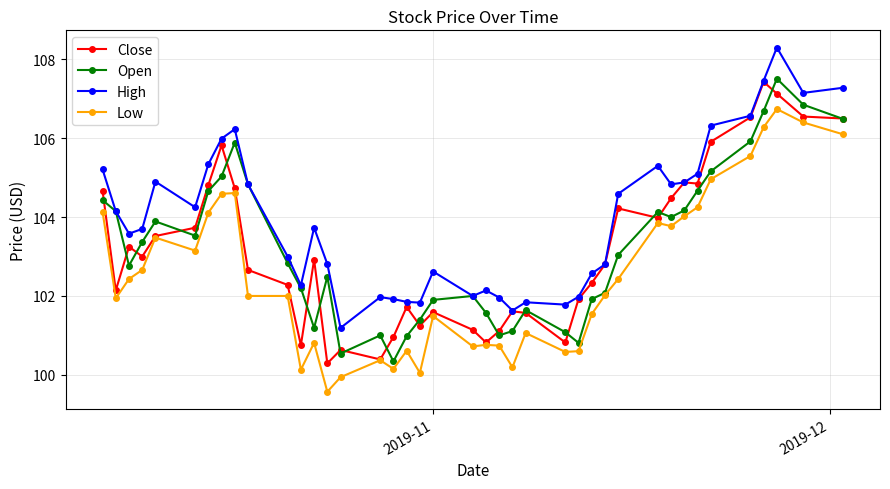

Which series has the largest total across all categories?

High